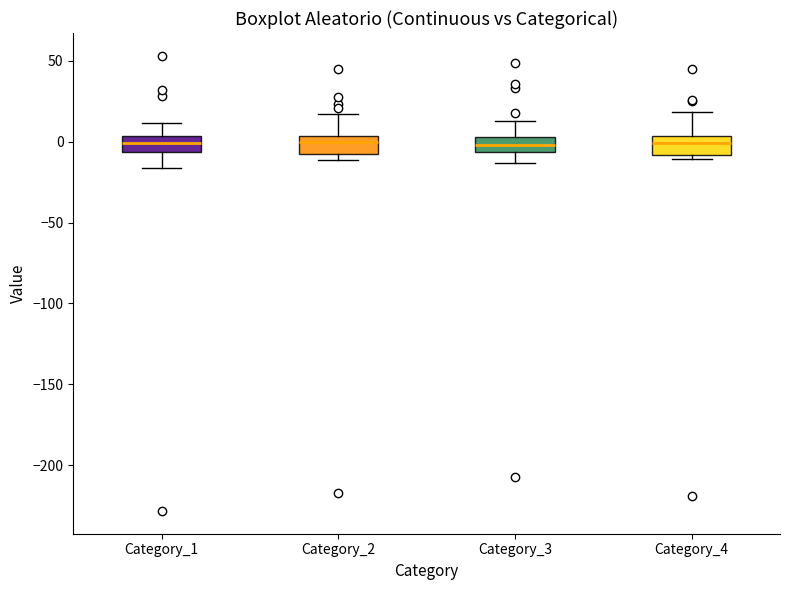

Where is the upper edge of the box for Category_2 on the y-axis? The values are not printed on the chart, so give them approximately, as read against the axis.

5